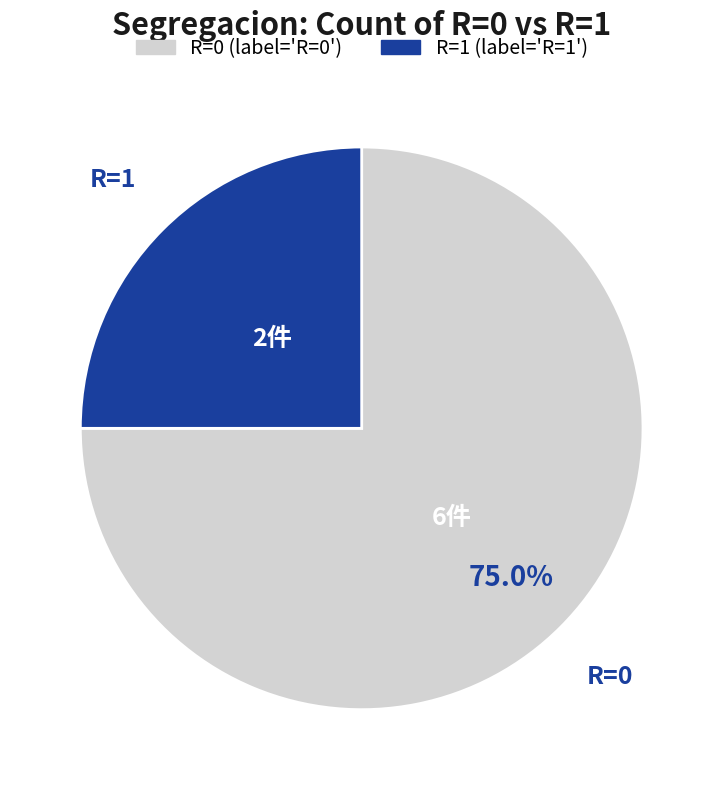

Does any single category account for the majority?

Yes